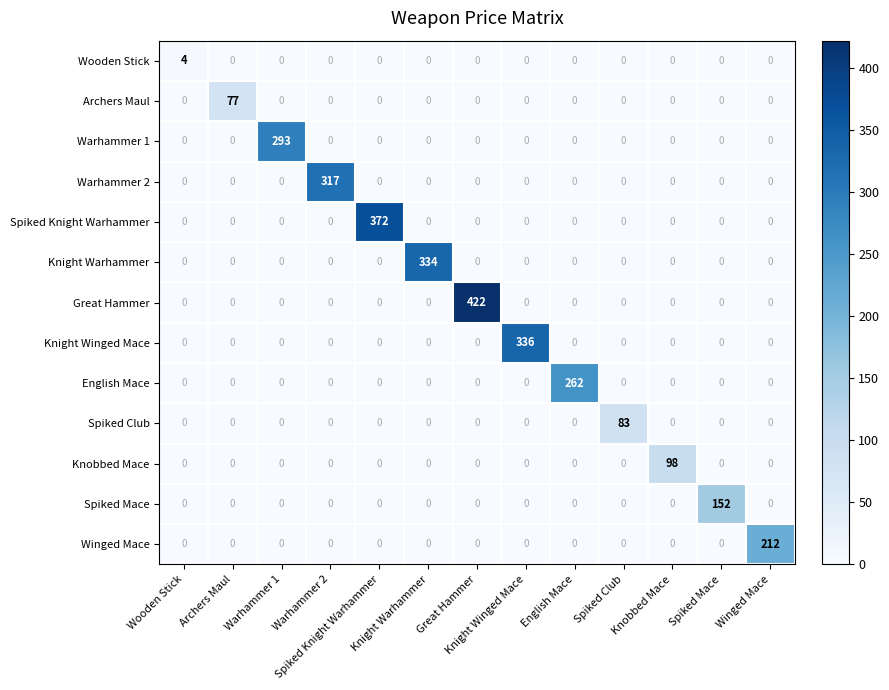

At how many categories does at least one series exceed 193?

8